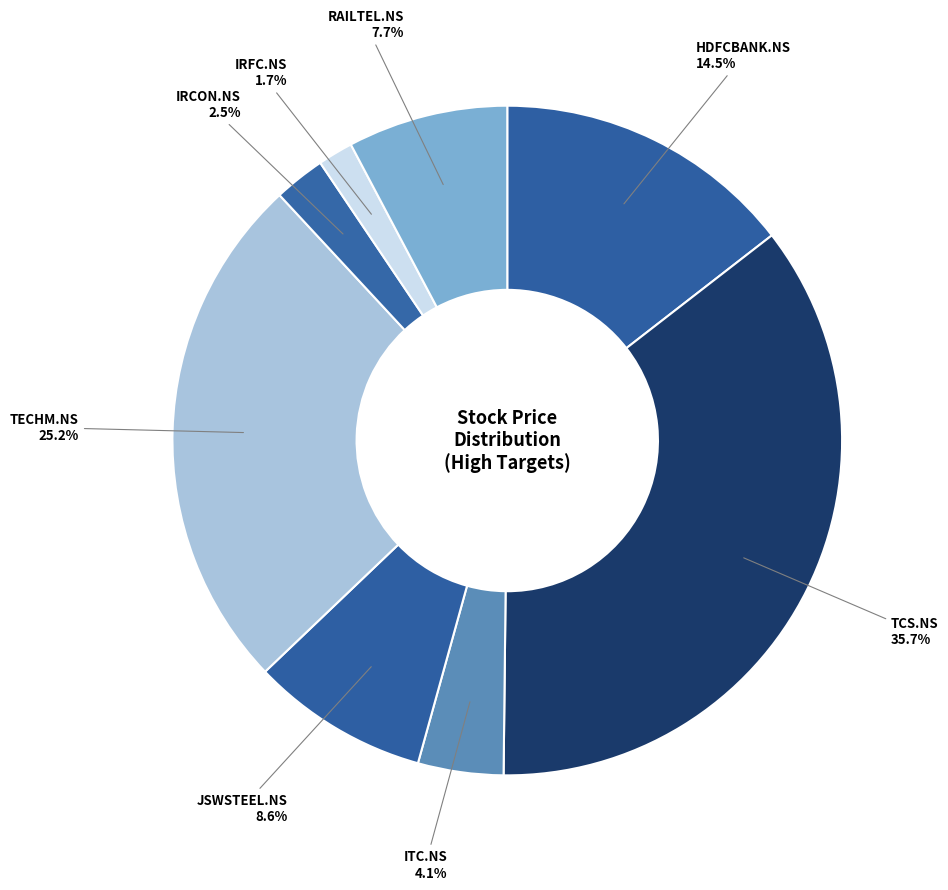

How many slices are in this pie chart?

8